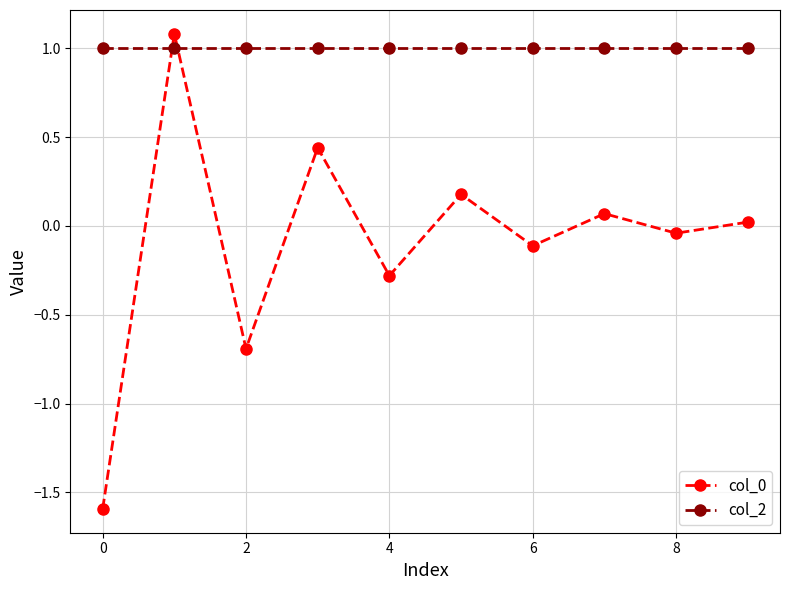

What is the difference between the maximum and minimum values in the col_0 series?

2.7